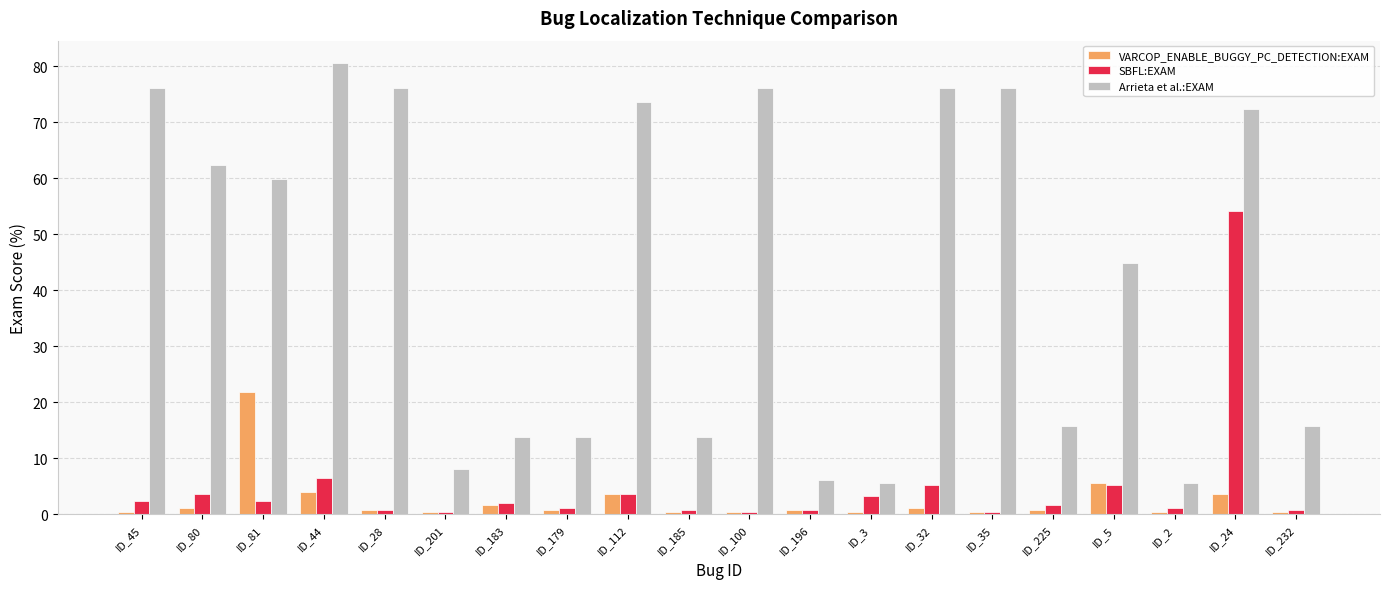

Which series has the largest total across all categories?

Arrieta et al.:EXAM